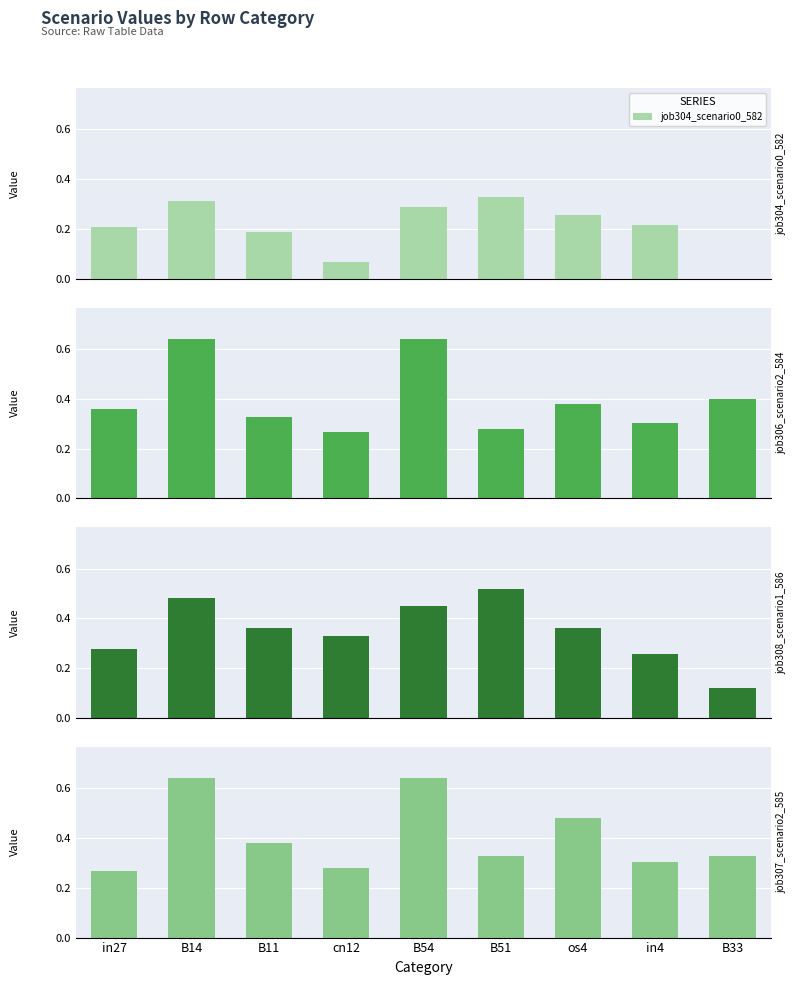

Is the value of job307_scenario2_585 at B51 greater than the value of job308_scenario1_586 at B11?

No